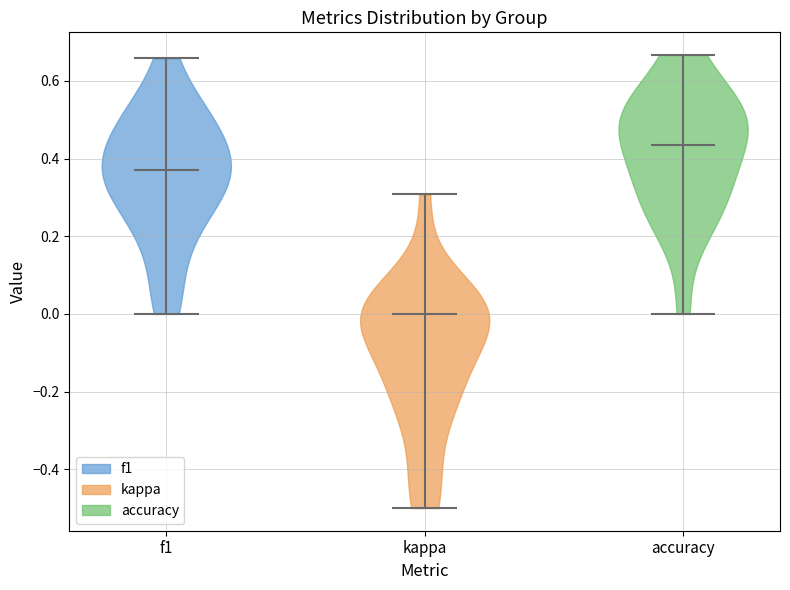

Which violin has the lowest median line?

kappa